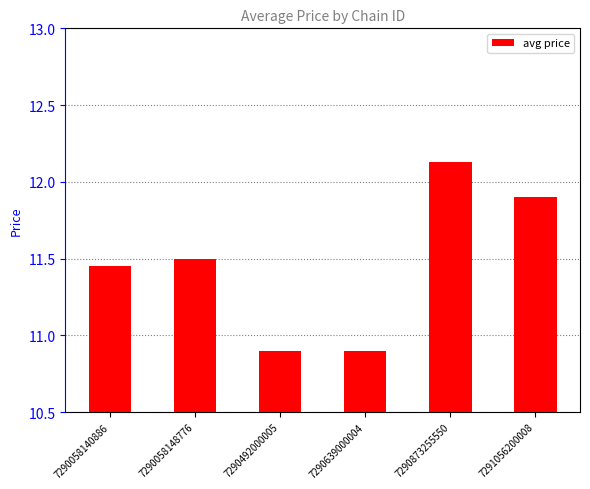

True or false: the data shows 10.9 at 7290492000005.

True